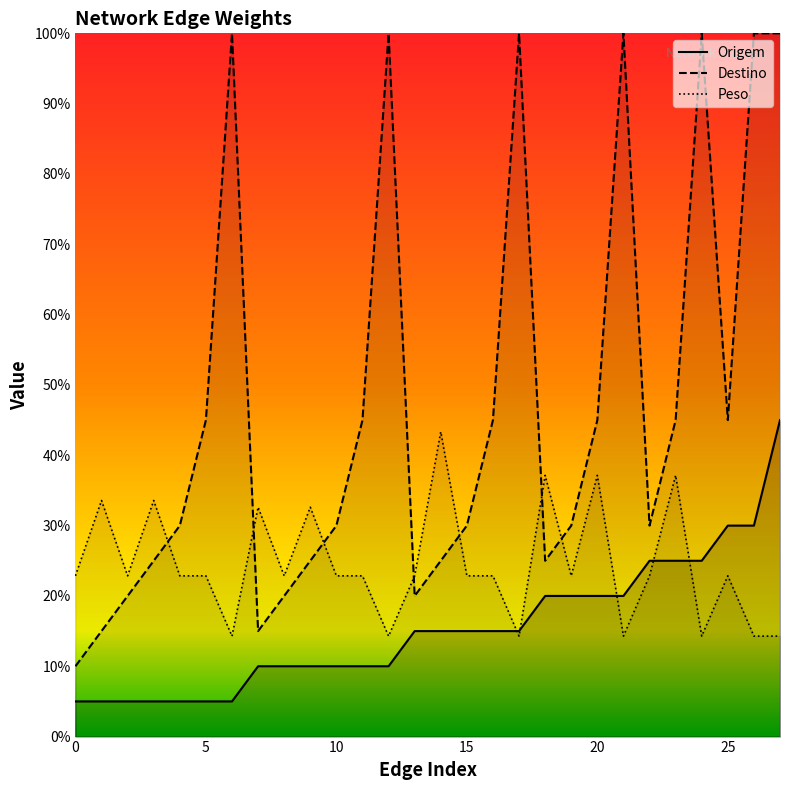

Where is the first local maximum for Peso?

1